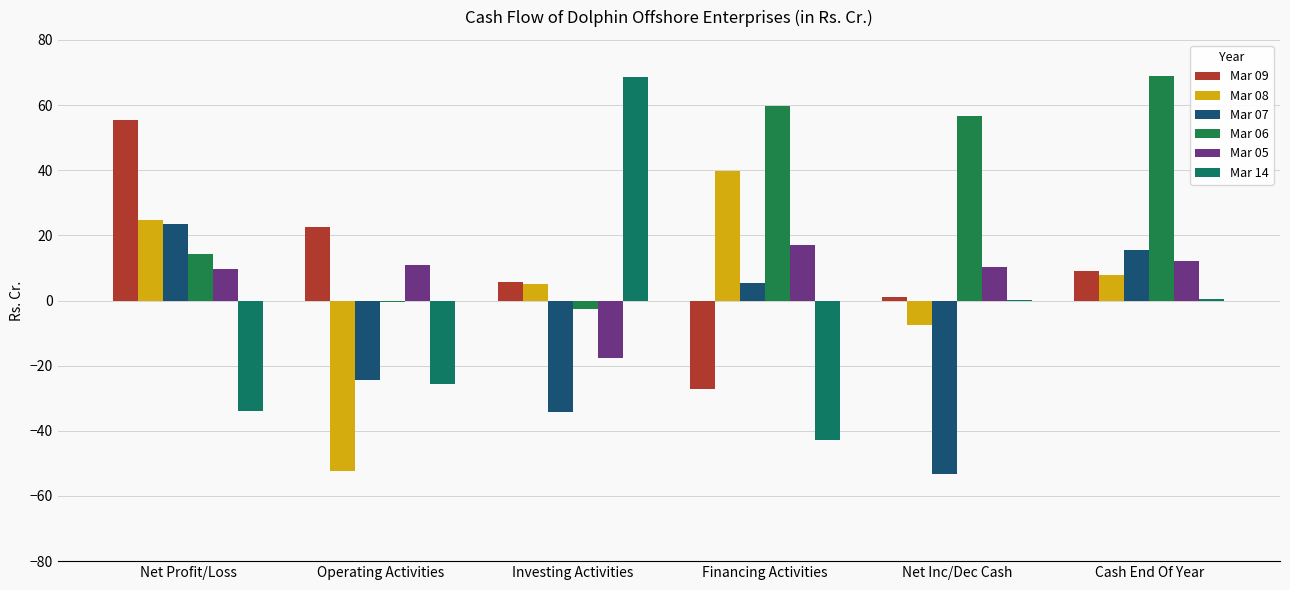

Which category has the highest value across all series?

Cash End Of Year